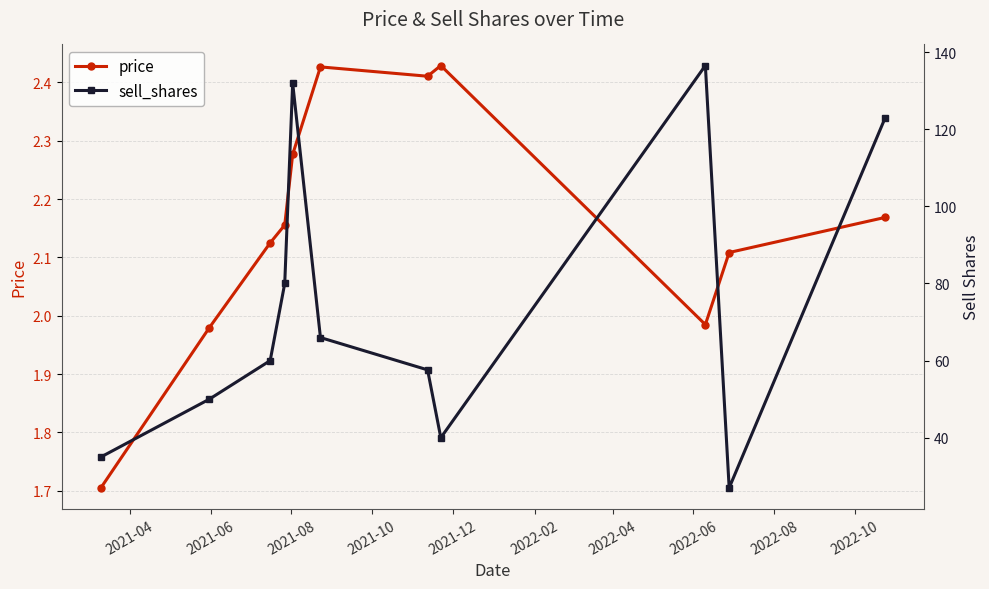

What is the minimum value for price?

1.7